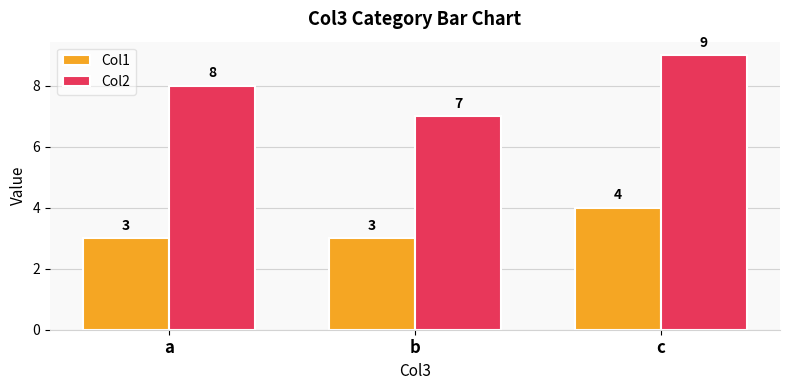

What is the spread (max minus min) of values at c?

5